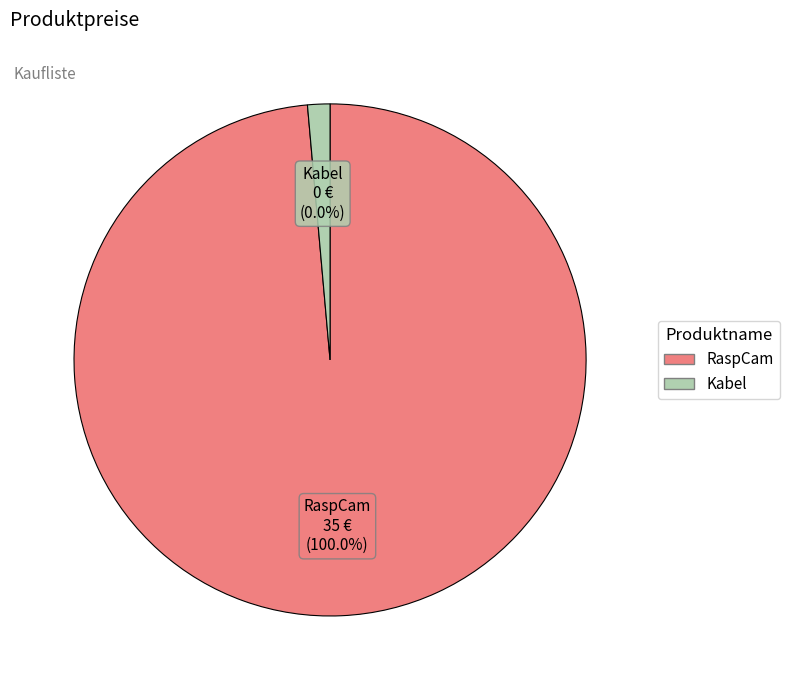

True or false: RaspCam accounts for 88% of the total.

False